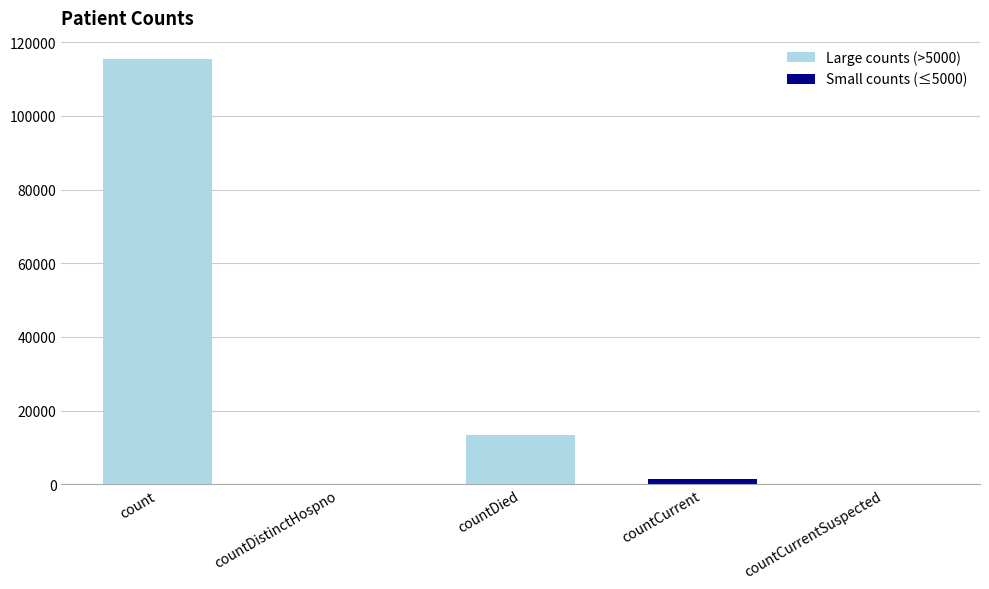

Is it true that the value at countCurrentSuspected is 59479?

False